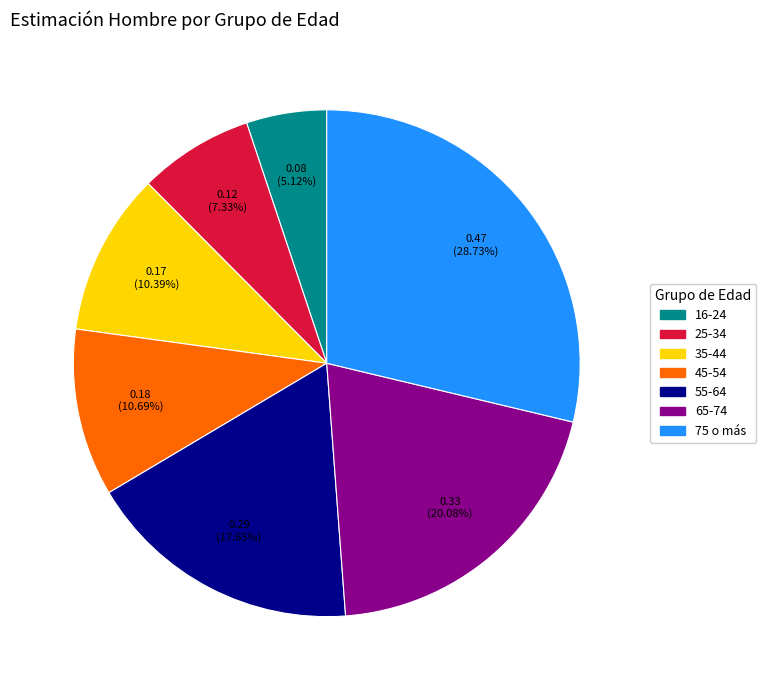

Between 55-64 and 16-24, which is larger?

55-64